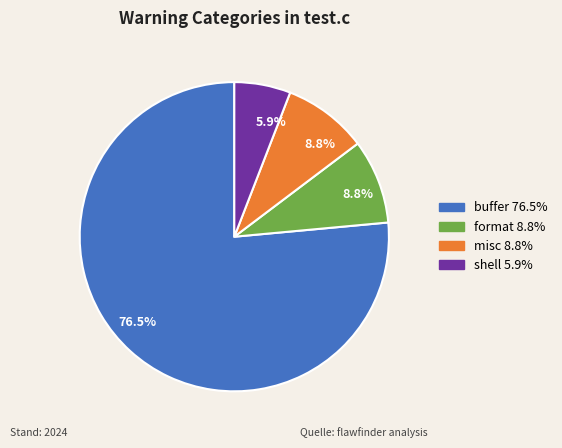

Is there any slice that represents more than half of the pie?

Yes